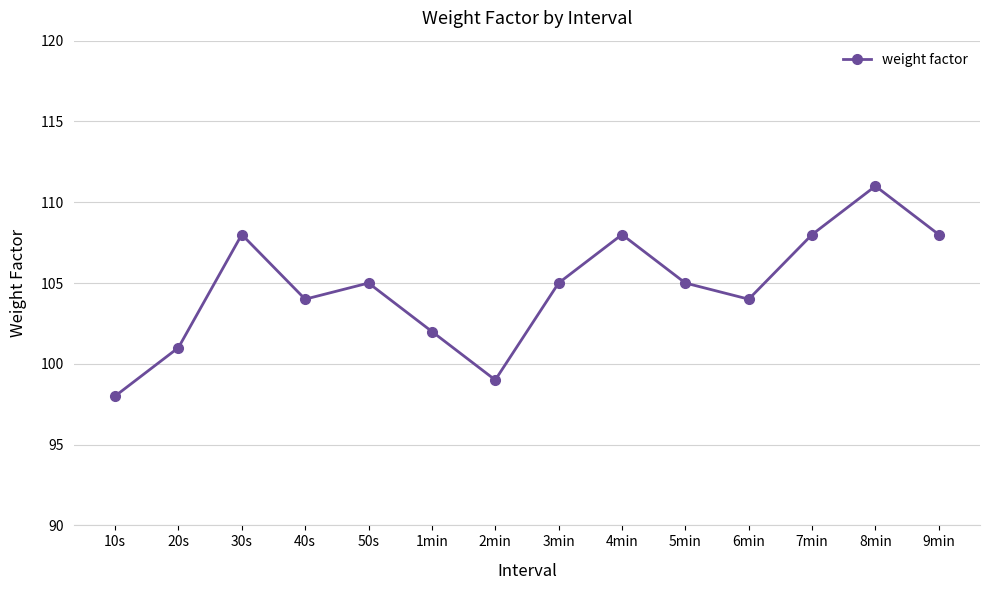

What value does the data have at 7min?

108